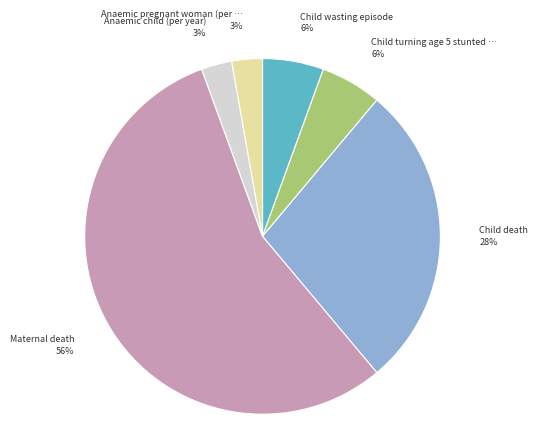

To the nearest percent, what is the average slice percentage?

17%